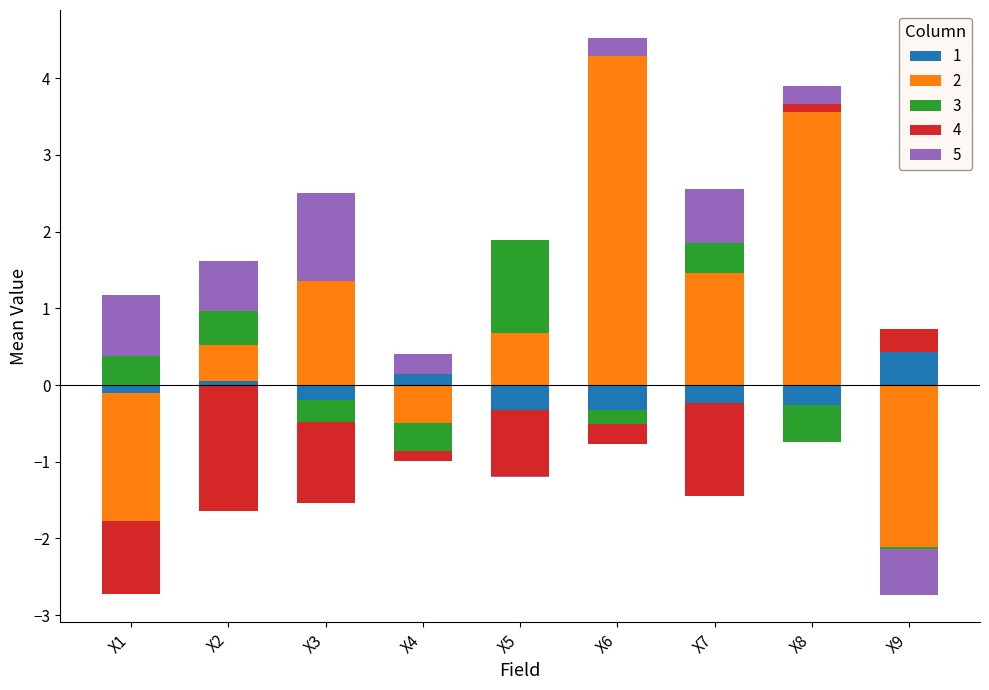

At how many categories does at least one series exceed 2?

2